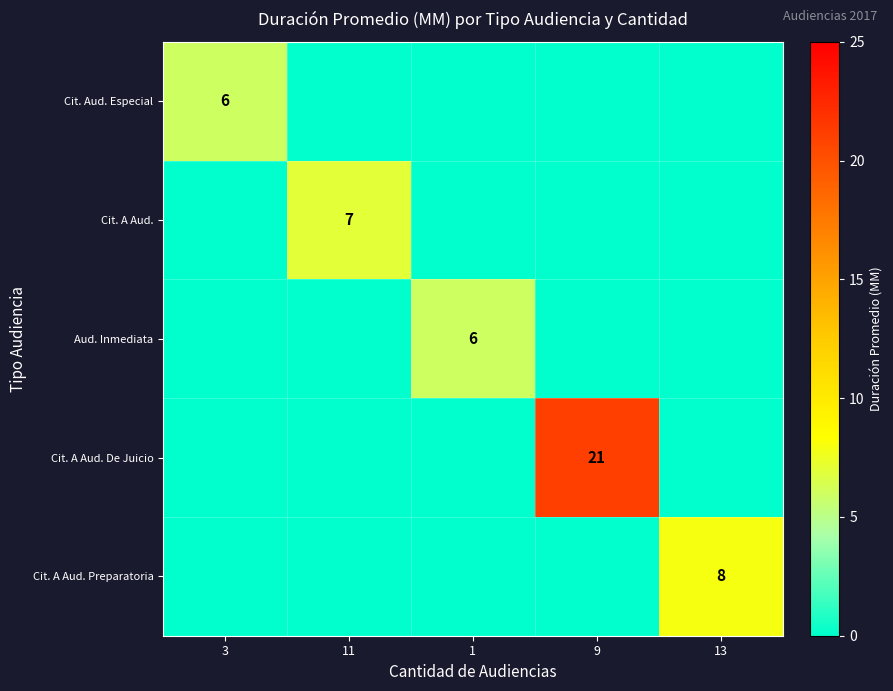

At which label does Cit. Aud. Especial reach its minimum?

11